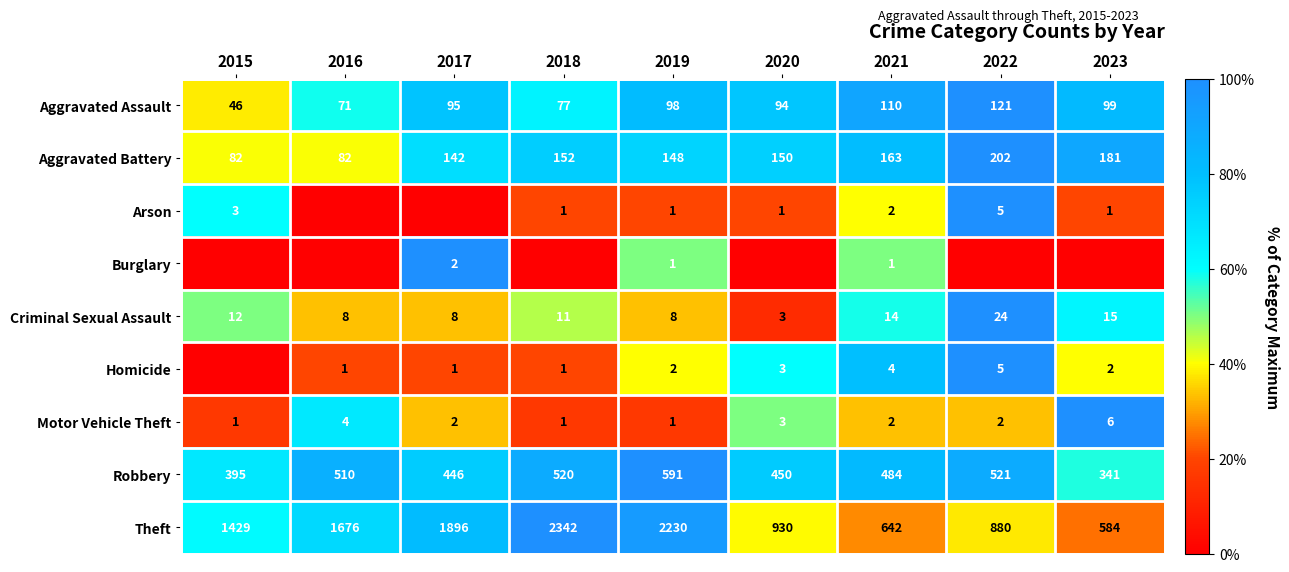

What is the average value of the Criminal Sexual Assault series?

11